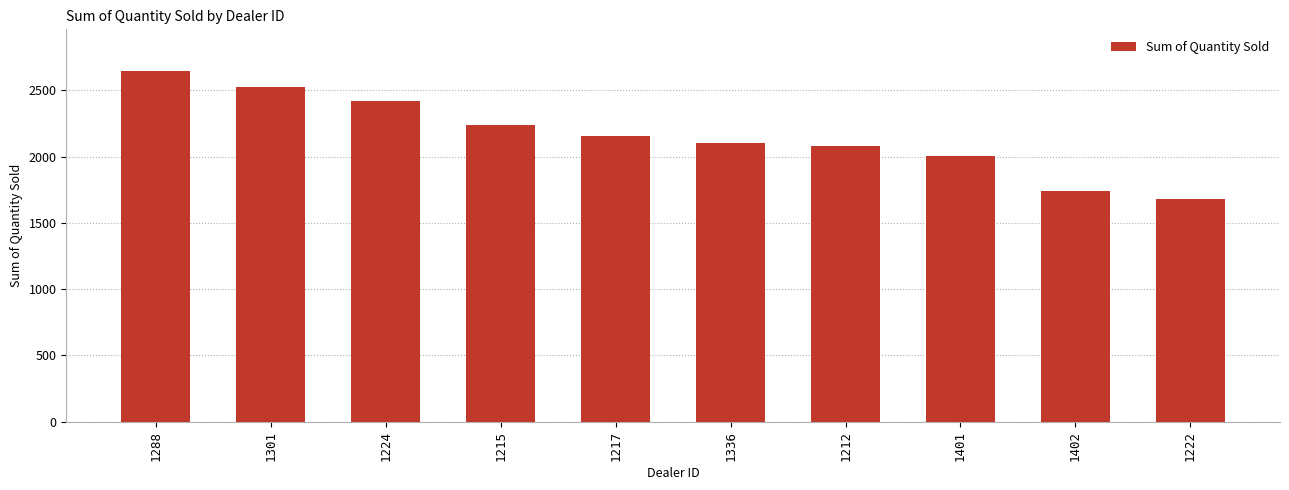

What is the greatest value displayed?

2644